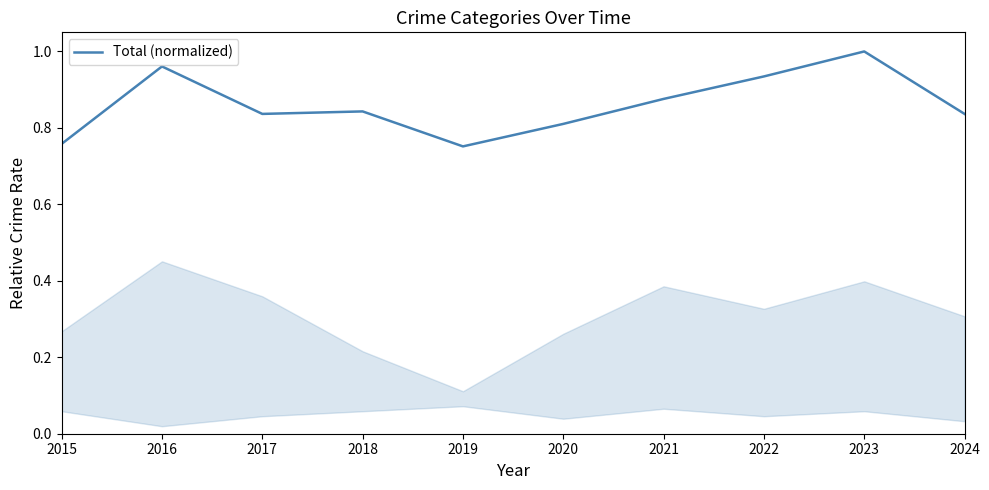

What is the change in value from 2019 to 2023?

+0.2